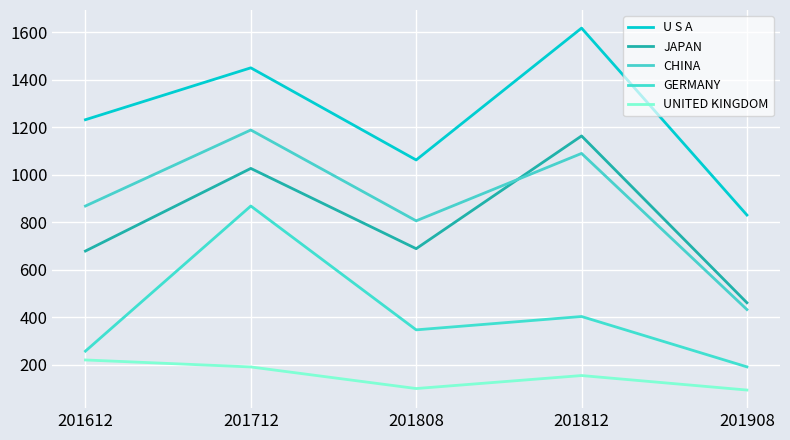

Is this an area chart (filled region under the line)?

No